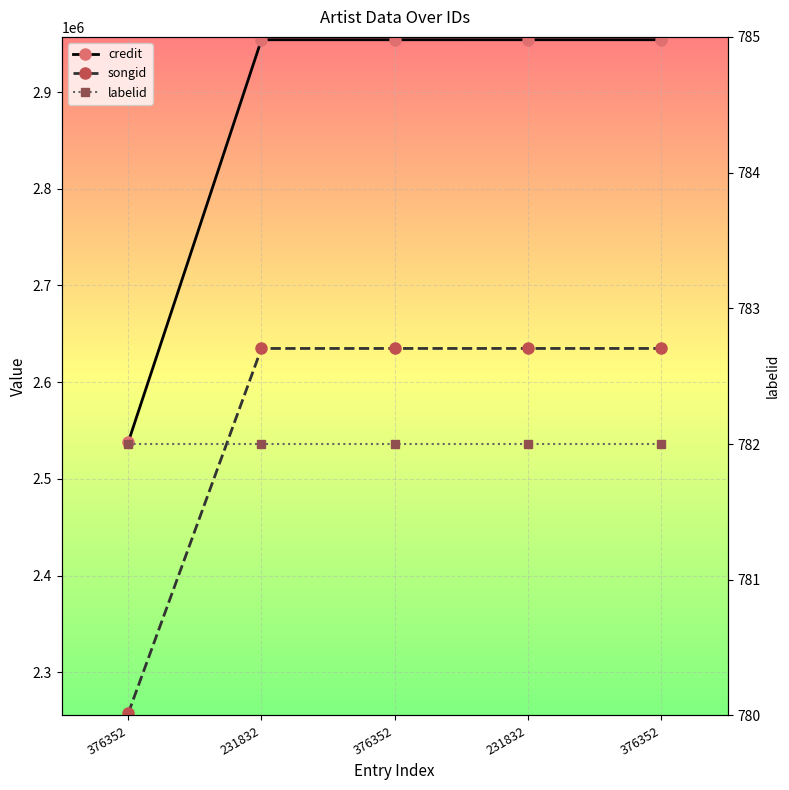

Between 376352 and 231832, which is larger?

376352